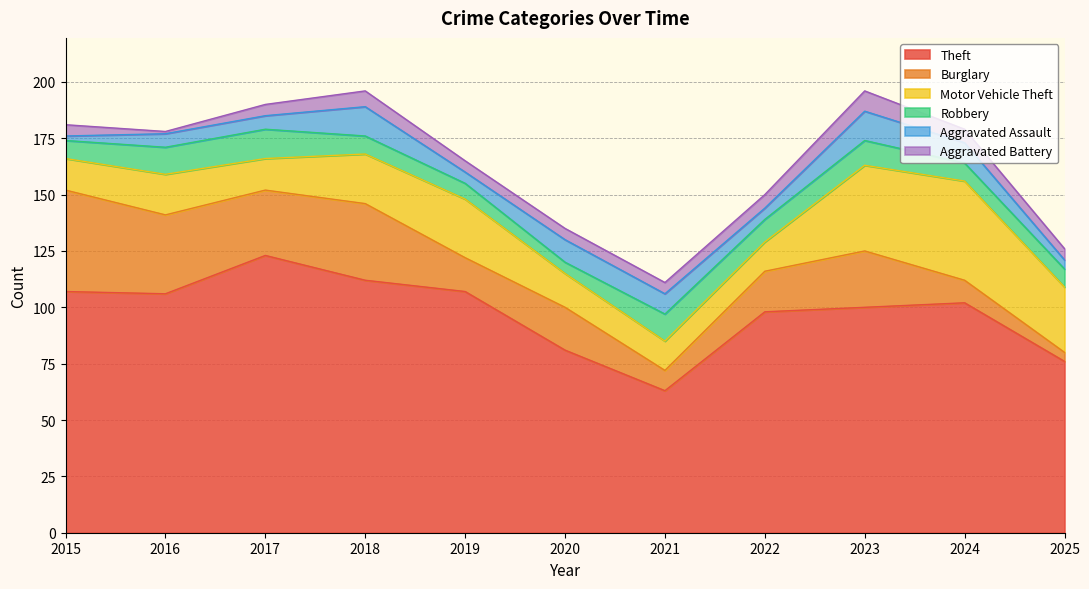

Which series has the largest total across all categories?

Theft